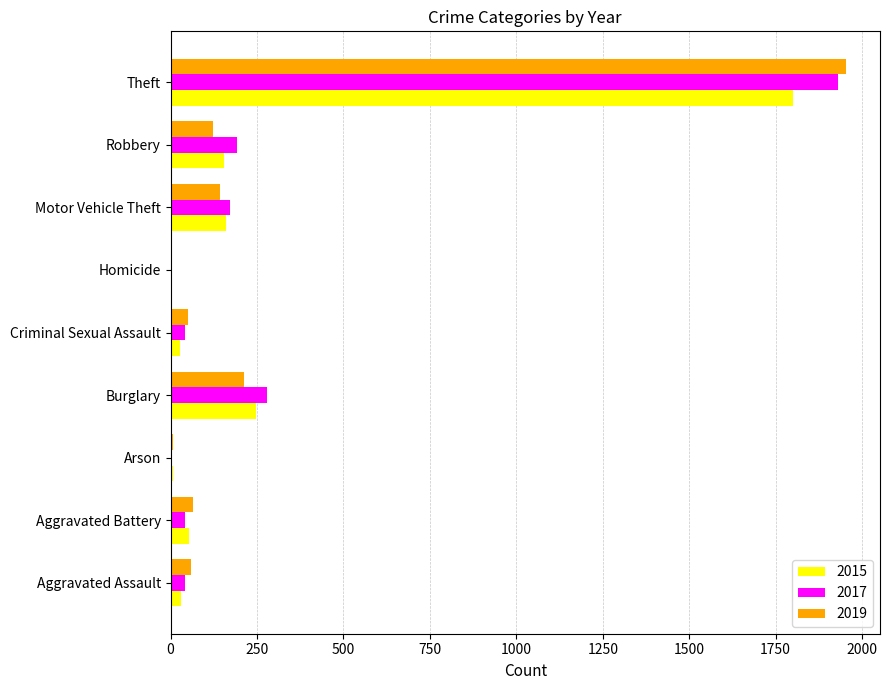

What is the sum of the 2015 values at Burglary and Aggravated Battery?

300